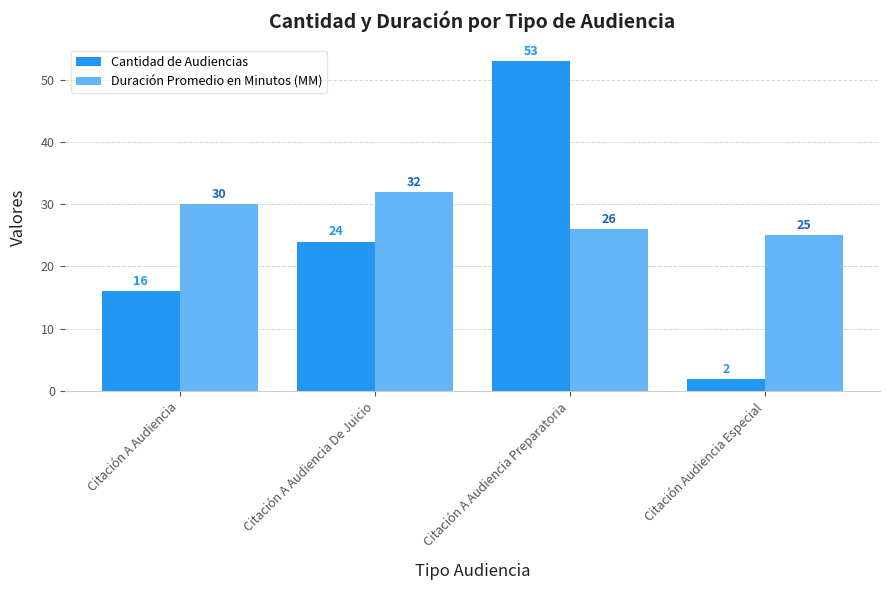

Reading right to left, transcribe all the data shown in this chart.

Cantidad de Audiencias: 2	53	24	16
Duración Promedio en Minutos (MM): 25	26	32	30